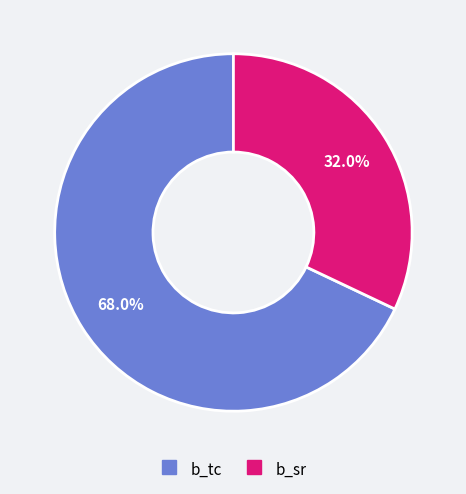

Which slice is the largest?

b_tc